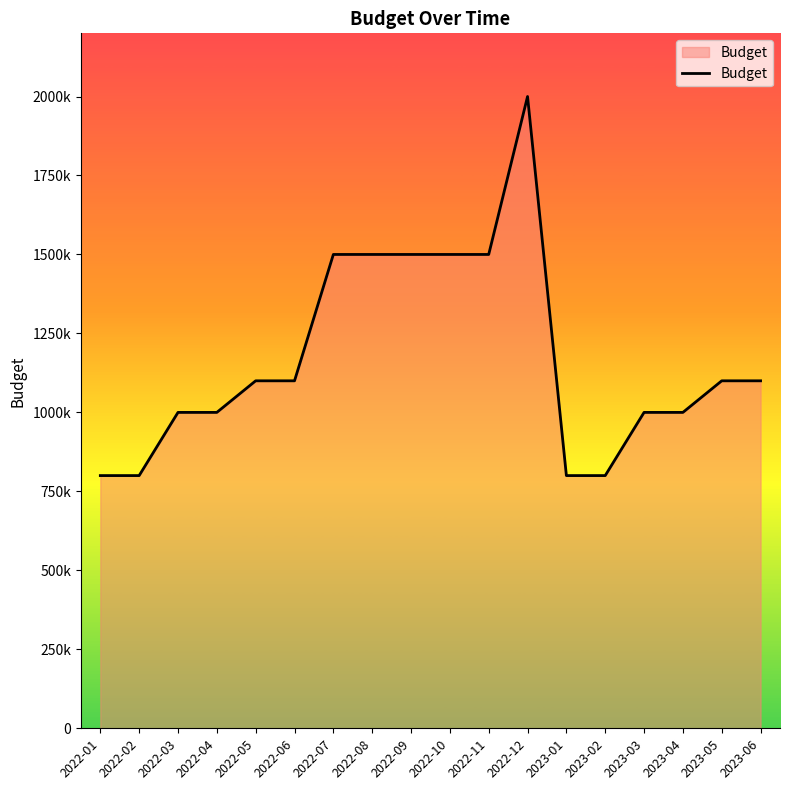

Is this an area chart (filled region under the line)?

Yes